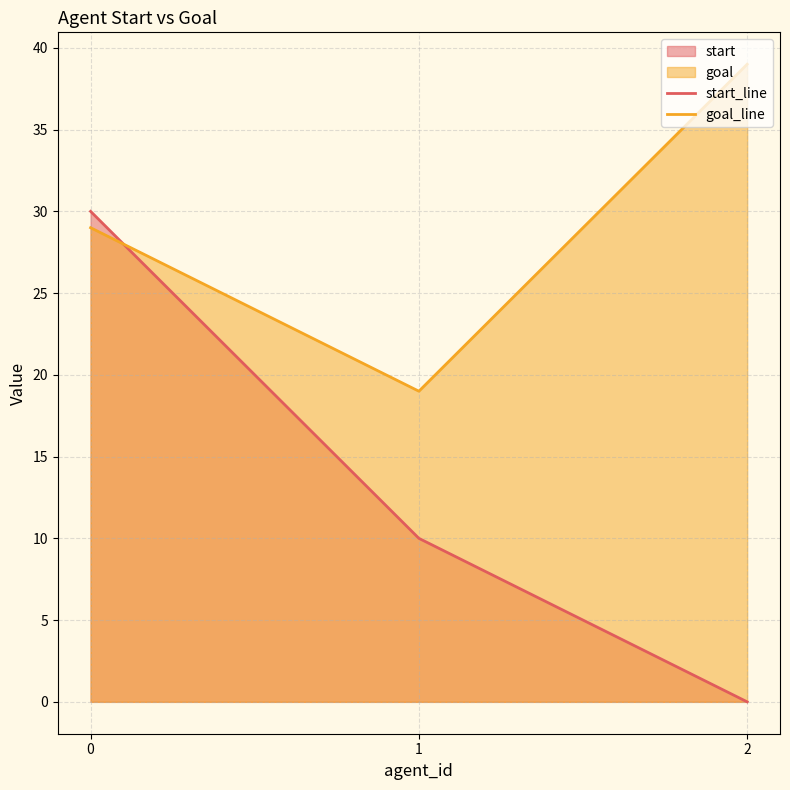

At 2, list the series in order from largest to smallest.

goal_line, start_line